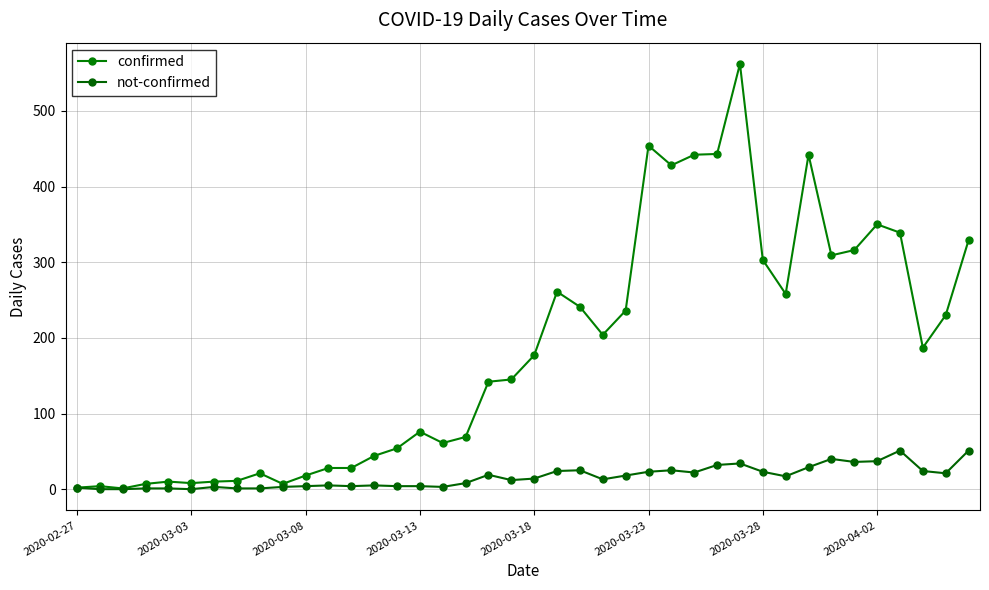

True or false: not-confirmed and confirmed intersect in this chart.

False